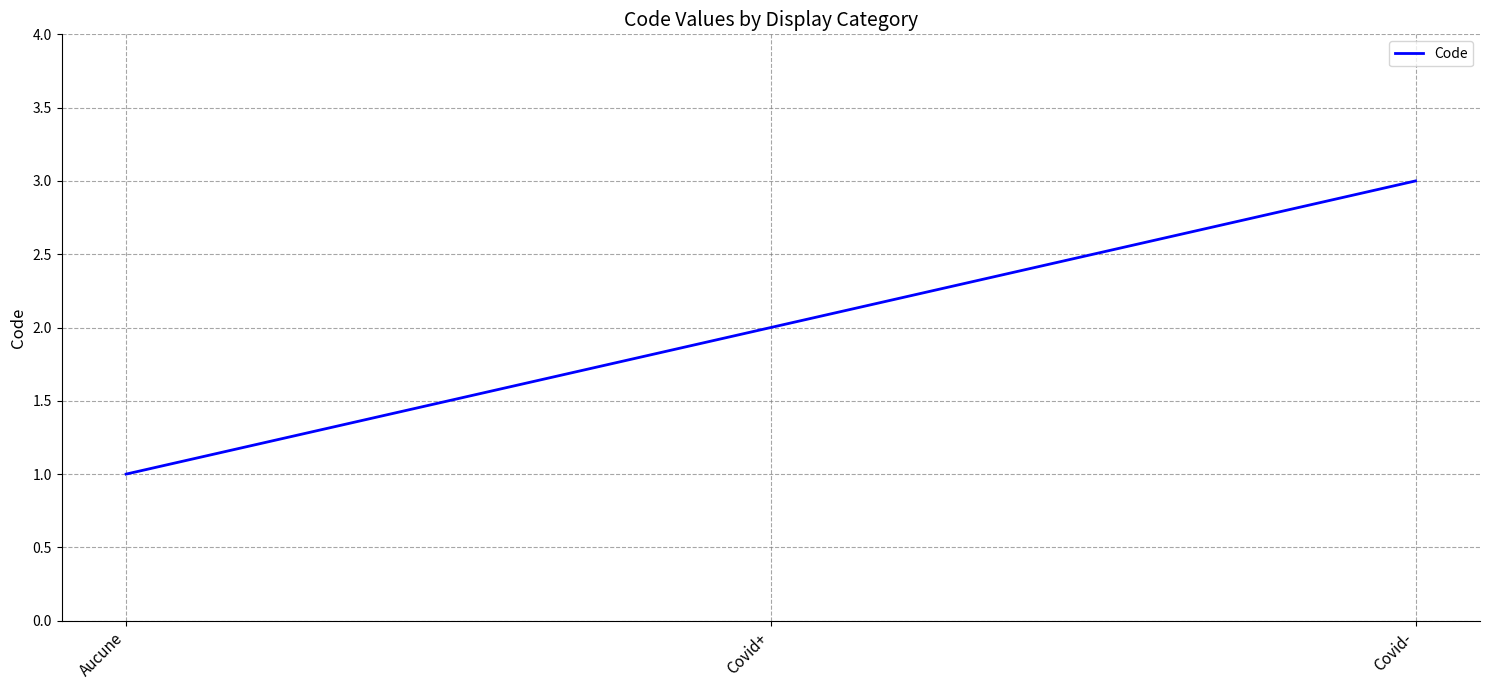

Approximately how many times larger is the value at Covid+ compared to Aucune?

2.0